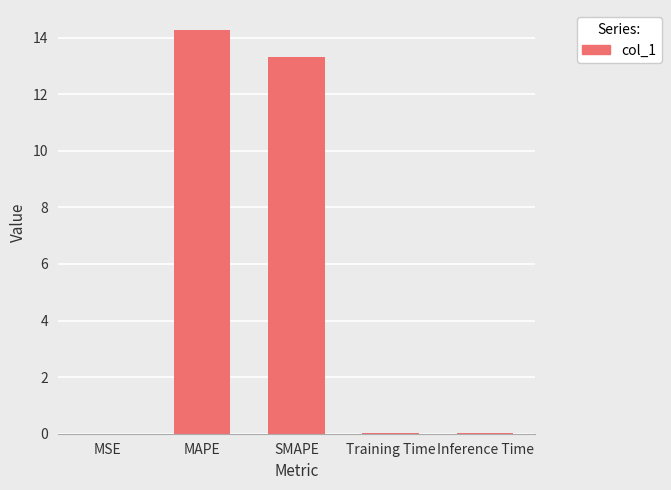

True or false: the data shows 24.1 at MAPE.

False